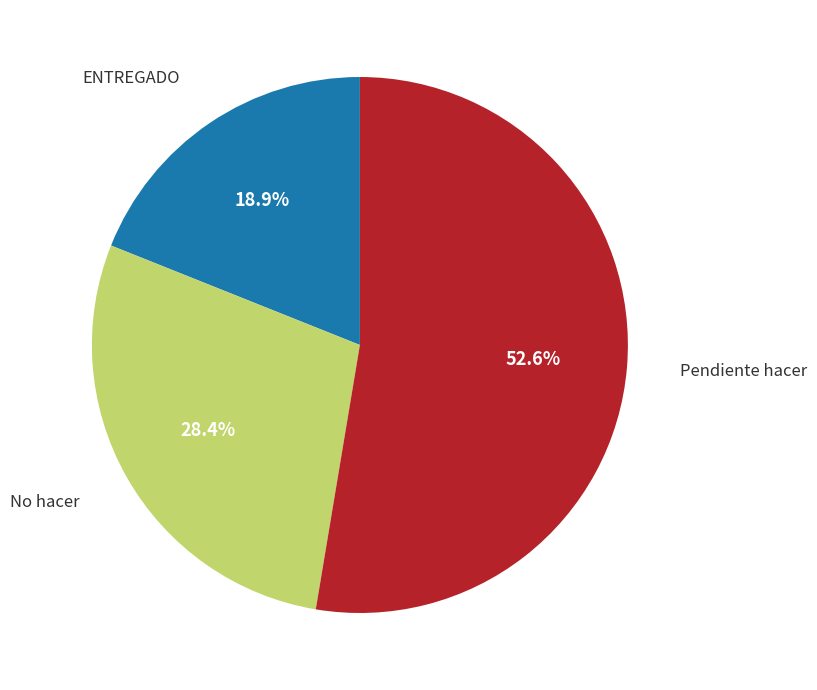

Is there any slice that represents more than half of the pie?

Yes